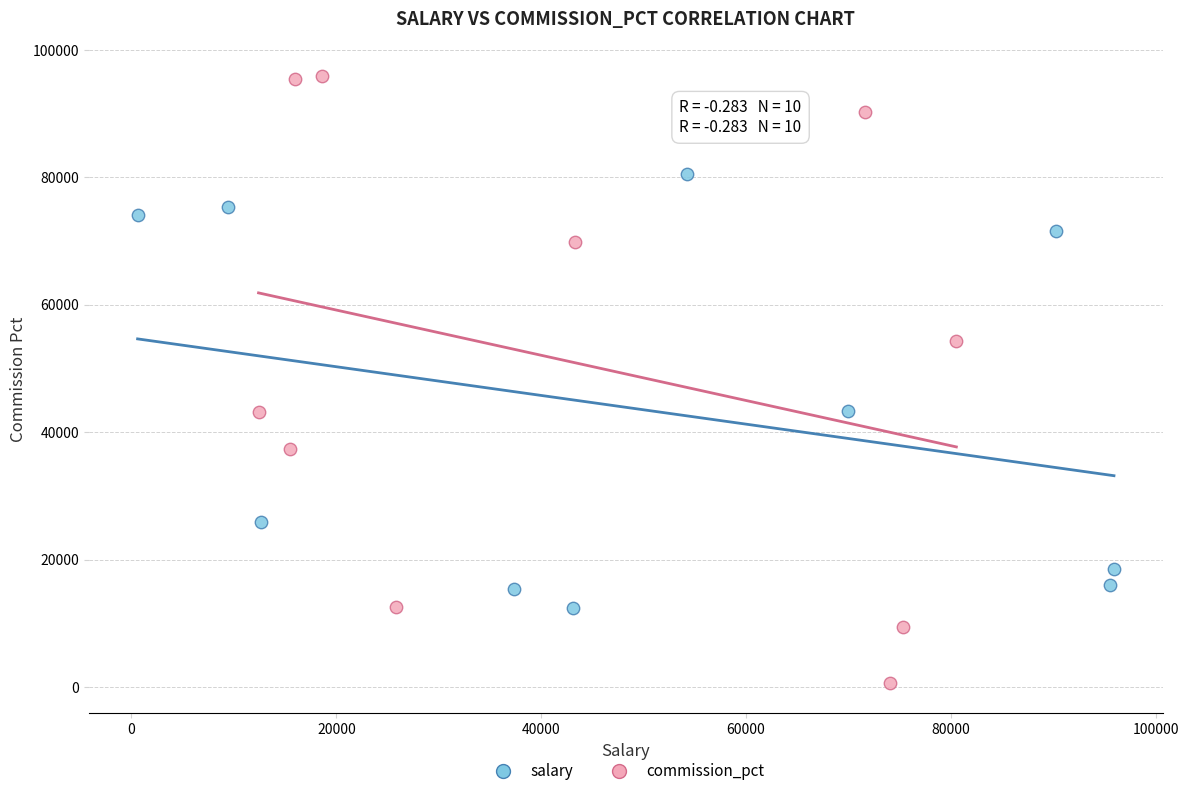

Which series reaches the minimum Y coordinate?

commission_pct